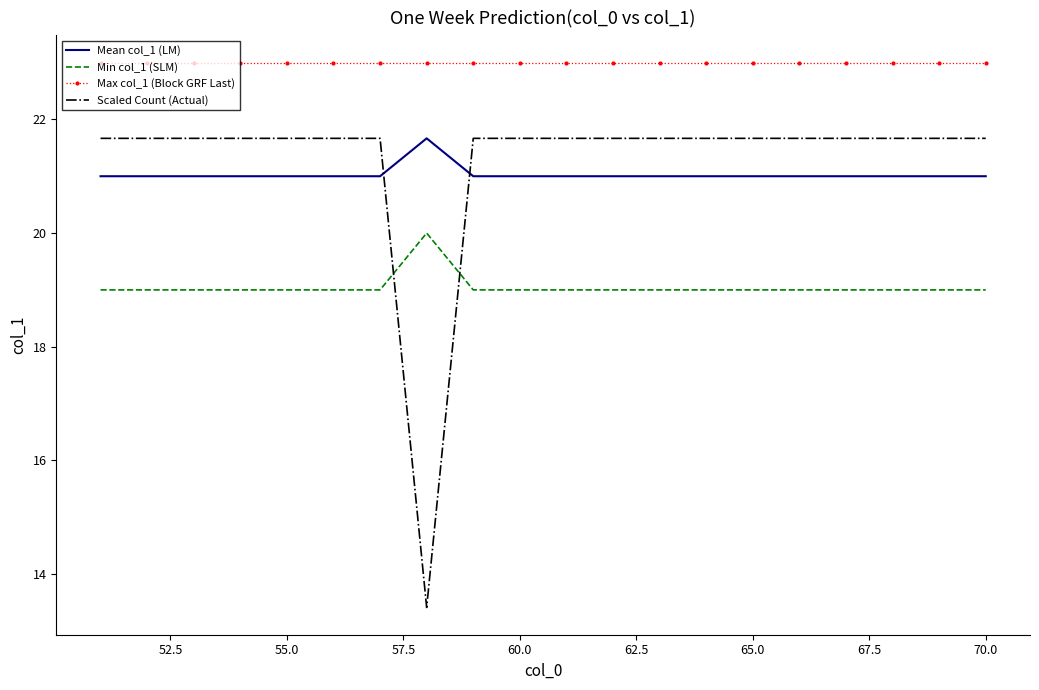

What is the average value of the Mean col_1 (LM) series?

21.0